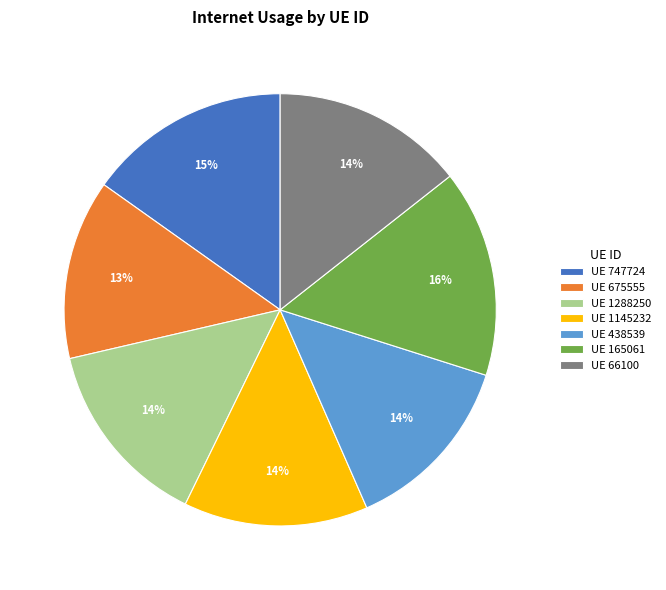

How many slices are in this pie chart?

7